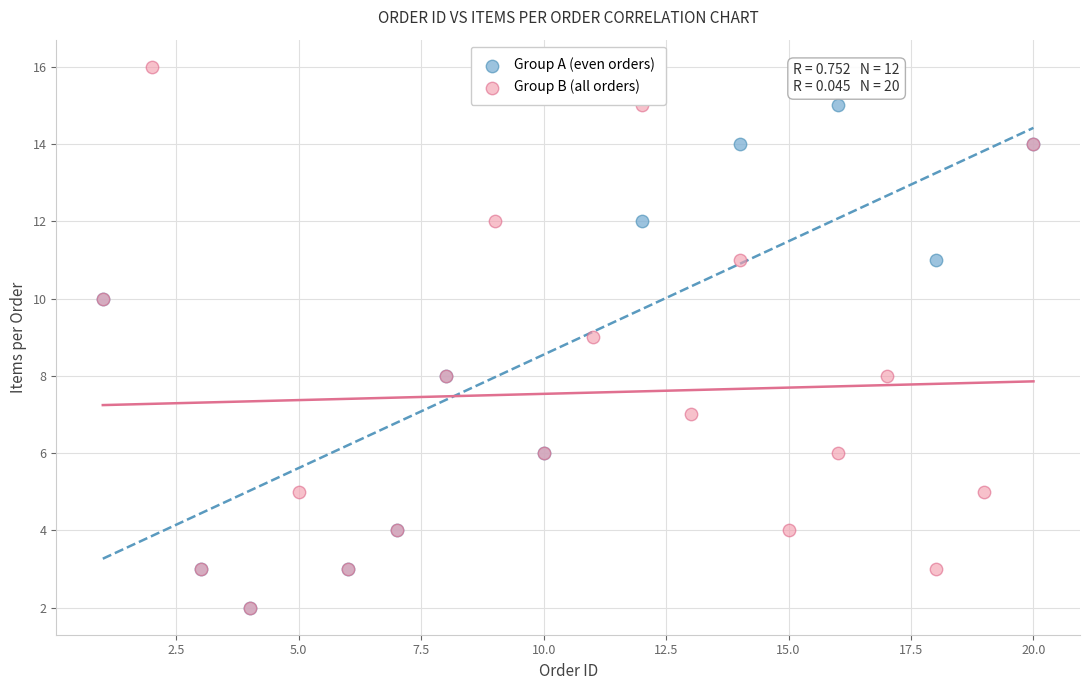

Which series reaches the maximum Y coordinate?

Group B (all orders)